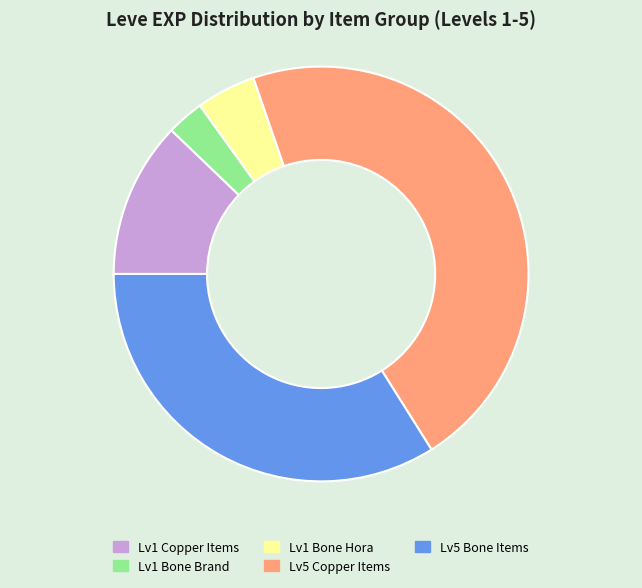

How many segments does this pie chart have?

5